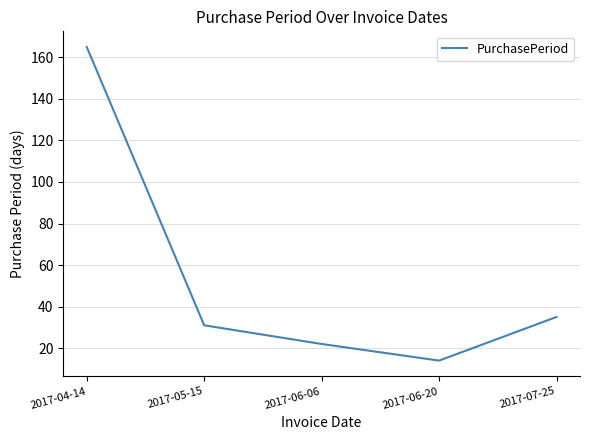

True or false: the data shows 22 at 2017-06-06.

True